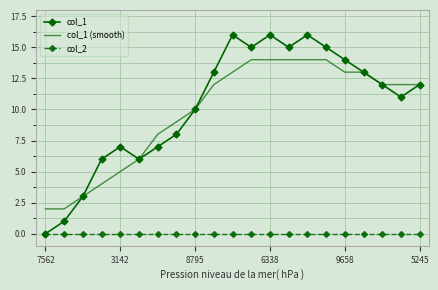

Which series has the largest range (max minus min)?

col_1